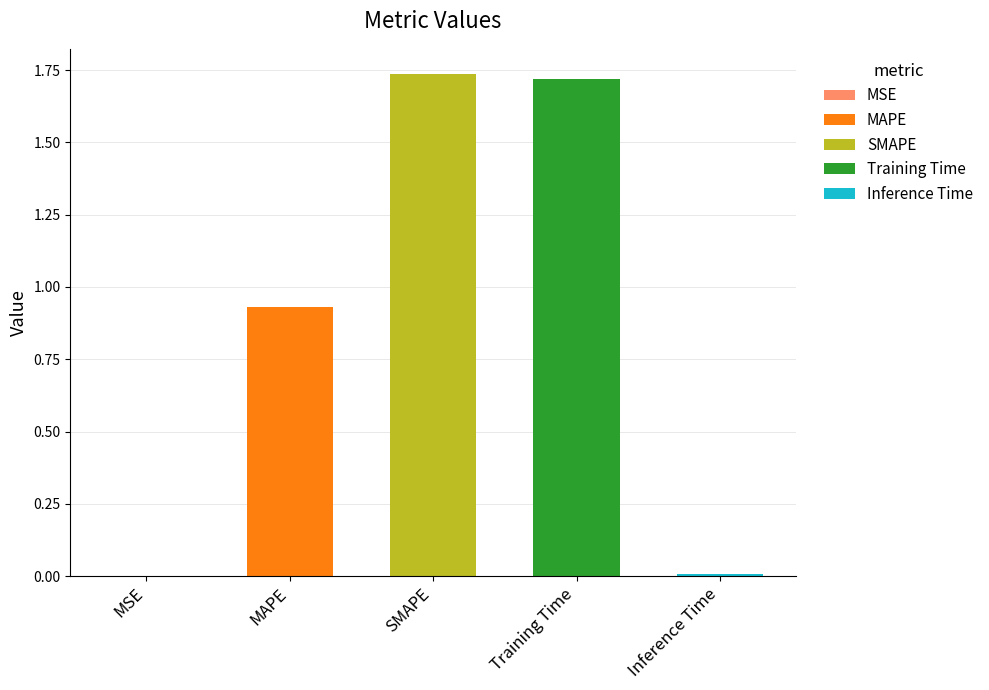

Does the chart contain any negative values?

No